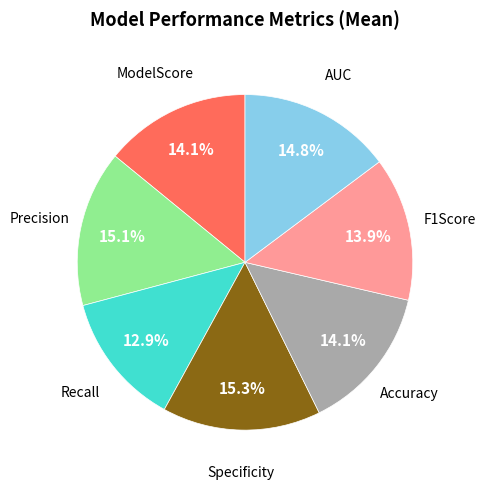

Is there a majority slice in this chart?

No